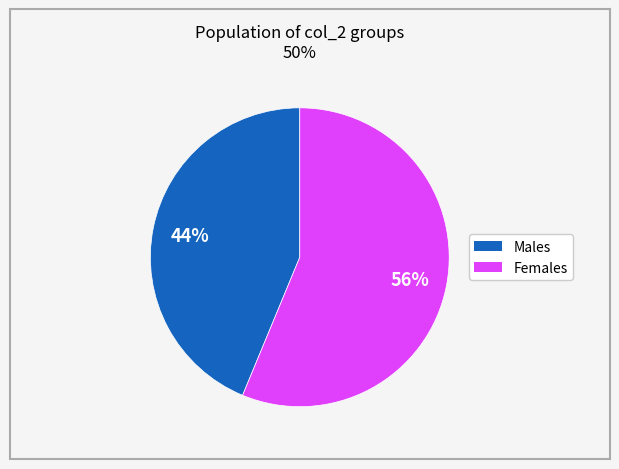

Does any single category account for the majority?

Yes